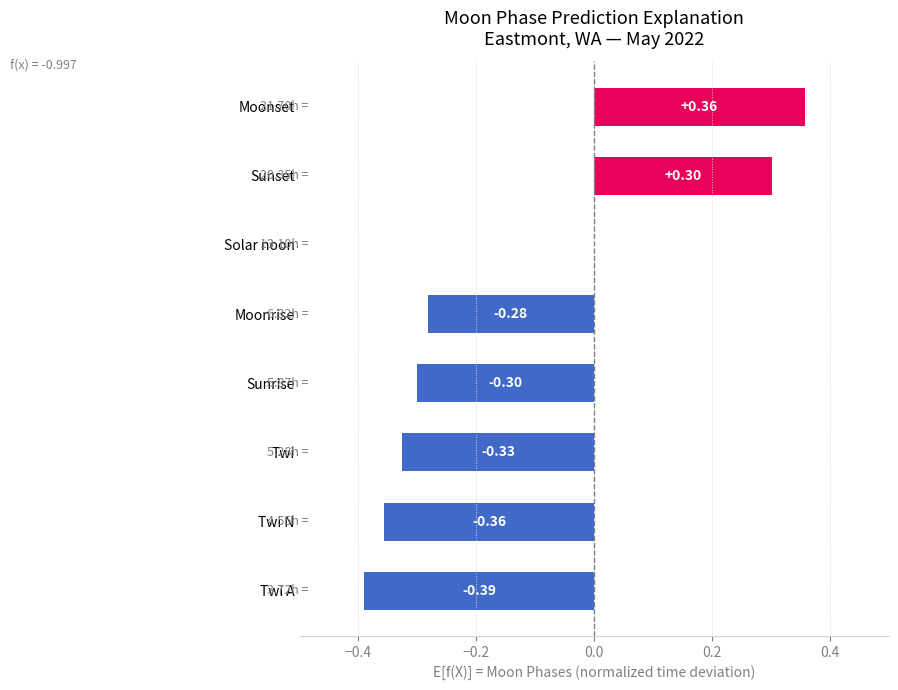

Count the number of data series in this chart.

1